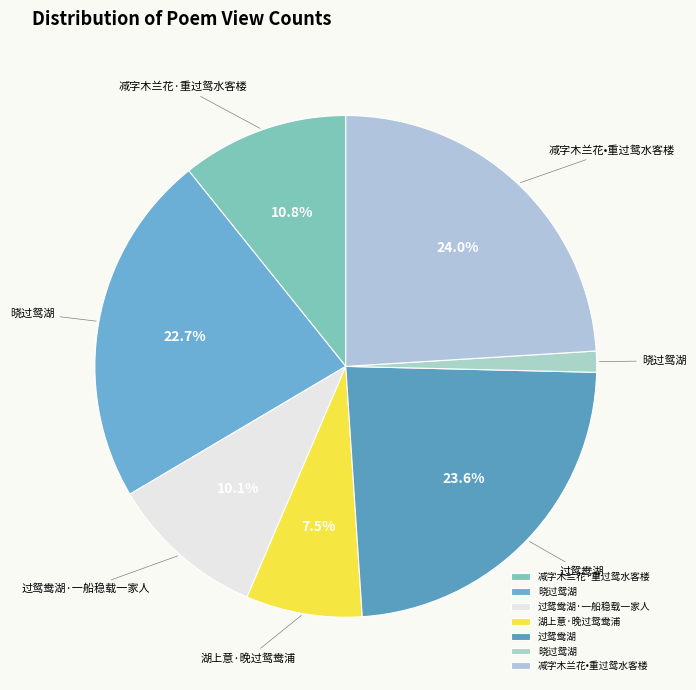

Count the number of slices in the pie.

7